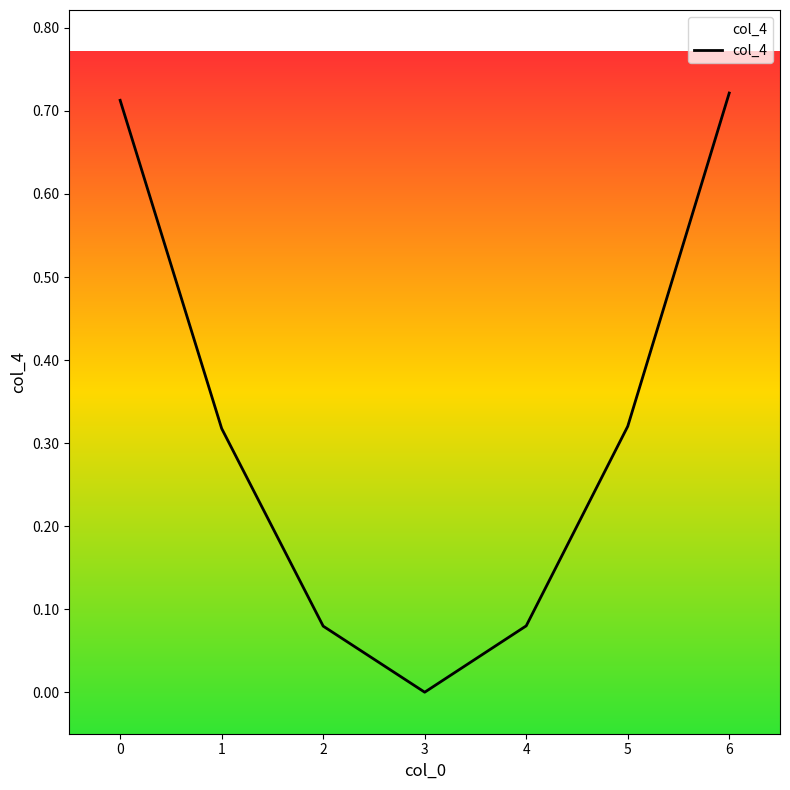

True or false: there are more than 2 points higher than both neighbors.

False